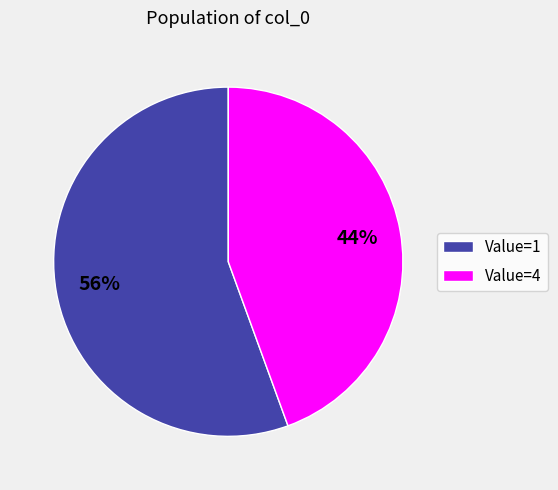

Is there any slice that represents more than half of the pie?

Yes